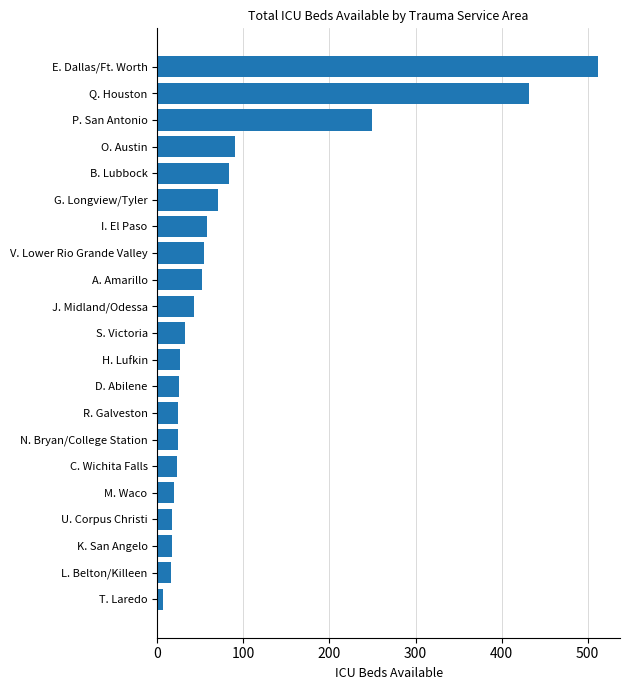

What is the change in value from E. Dallas/Ft. Worth to N. Bryan/College Station?

-488